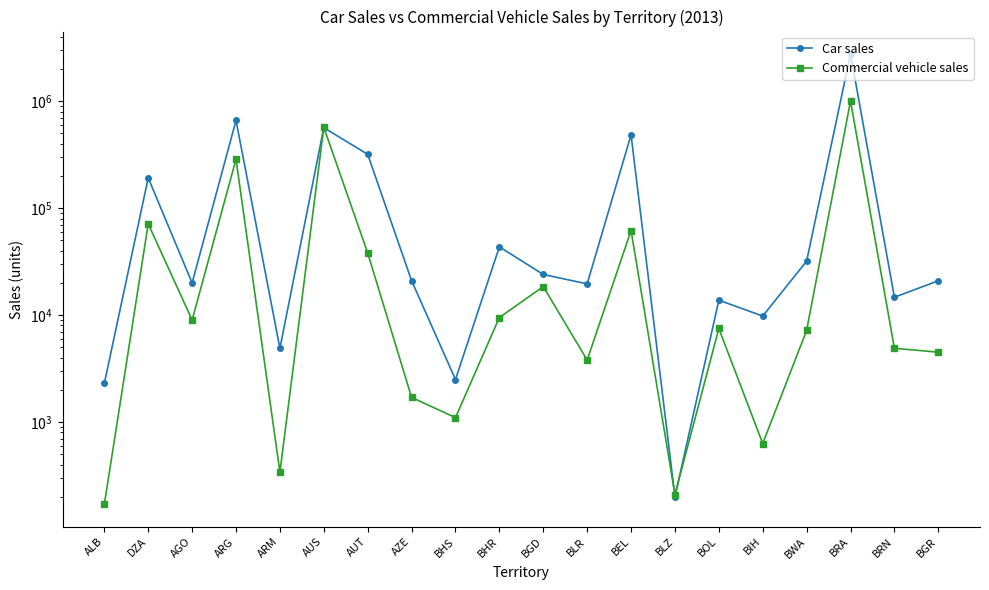

Which category has the highest value across all series?

BRA